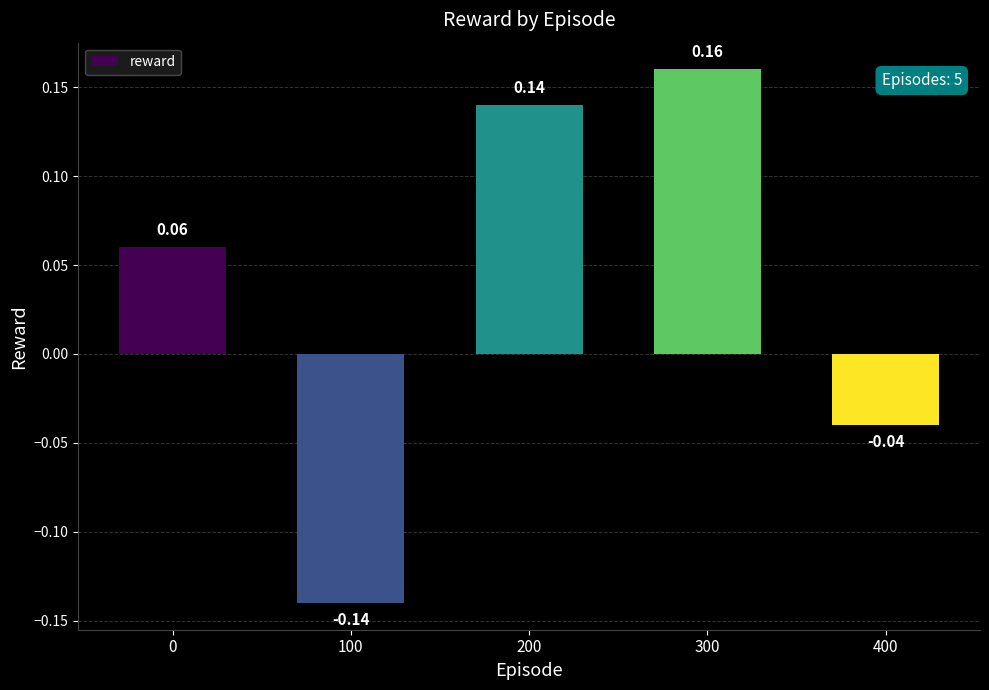

What is the change in value from 100 to 200?

+0.3